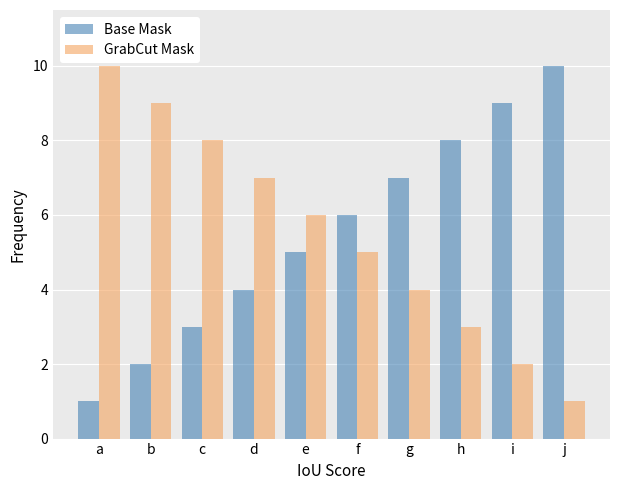

True or false: Base Mask has a value of 1 at a.

True